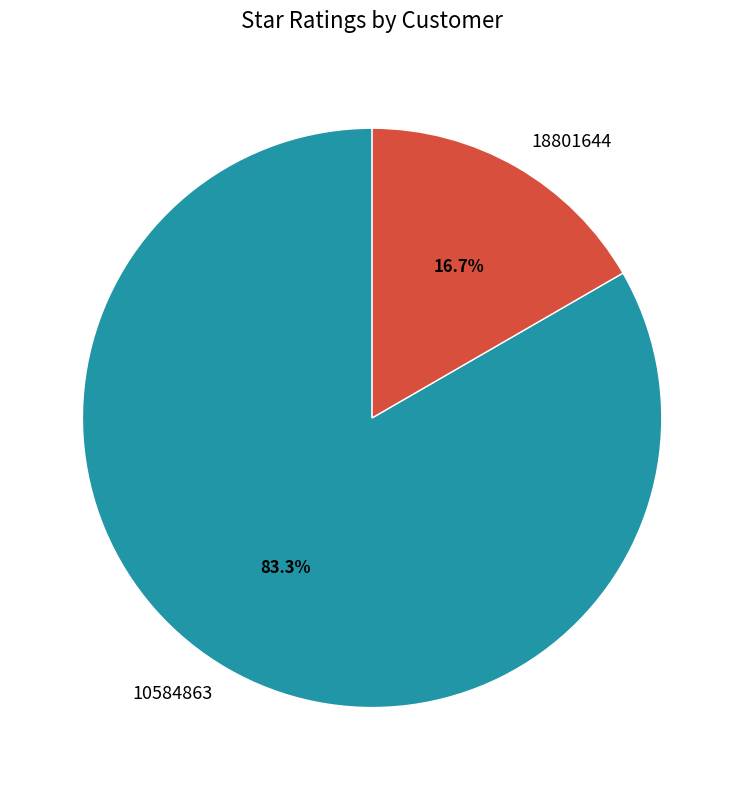

The 10584863 slice represents 98% of the pie. True or false?

False